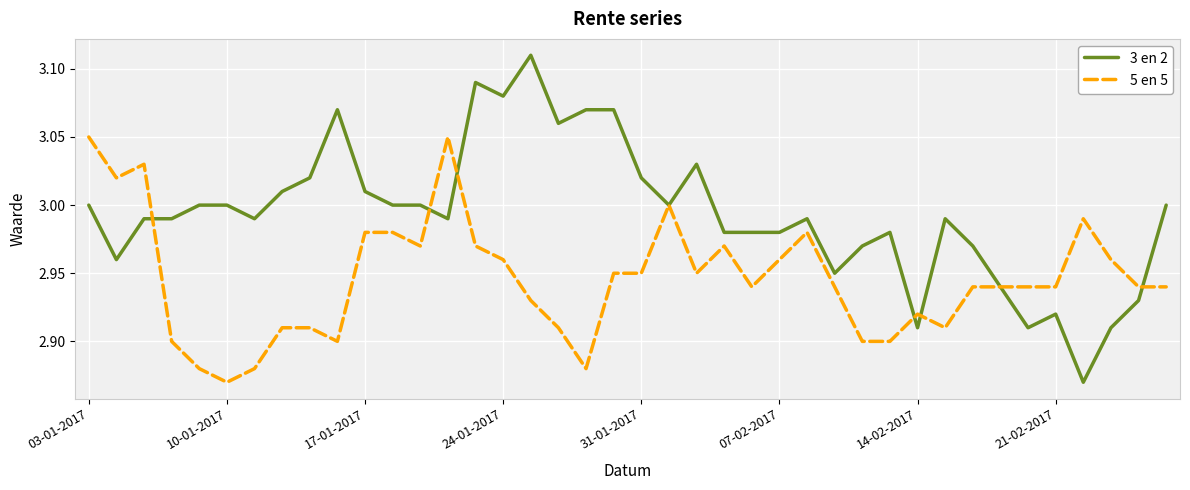

Which series has the largest total across all categories?

3 en 2